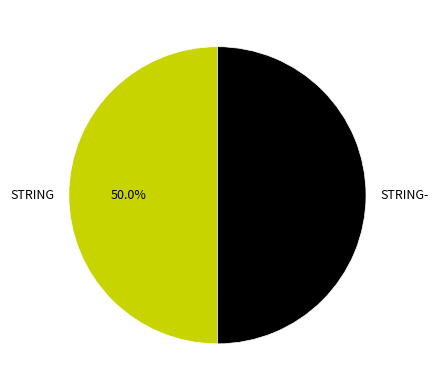

What is the ratio of the value at STRING- to the value at STRING?

1.0